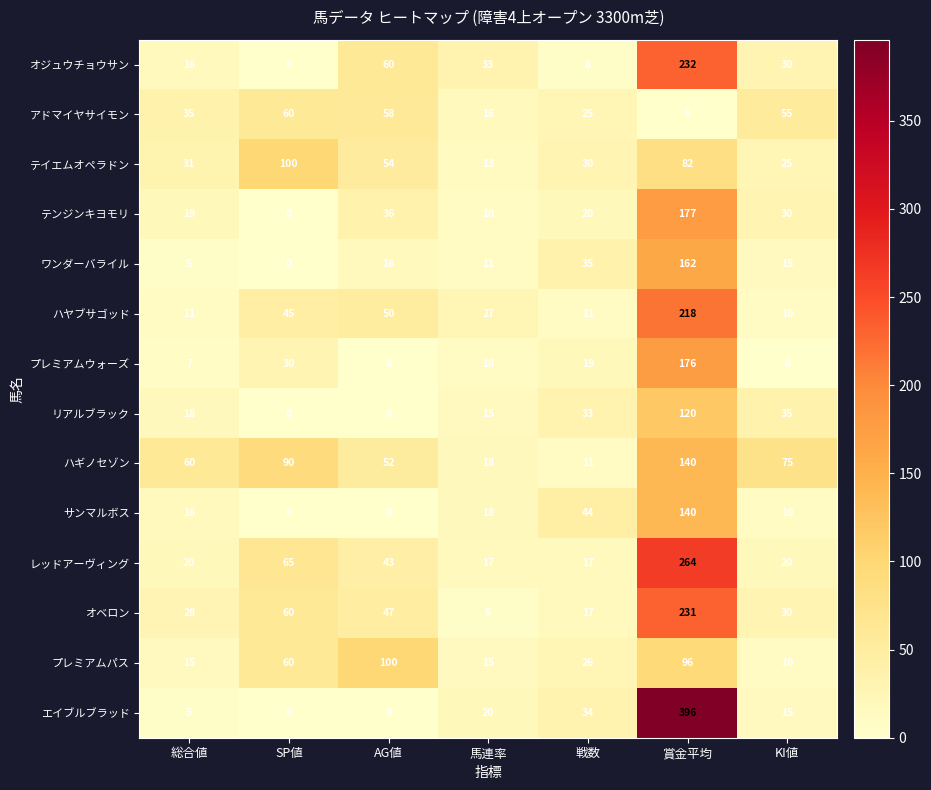

True or false: アドマイヤサイモン has a value of 84 at KI値.

False